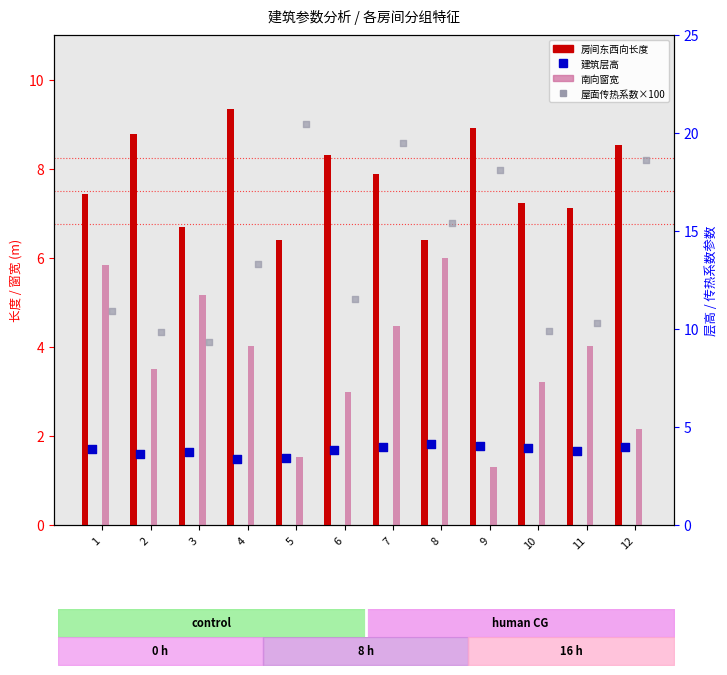

At how many categories does at least one series exceed 15?

5